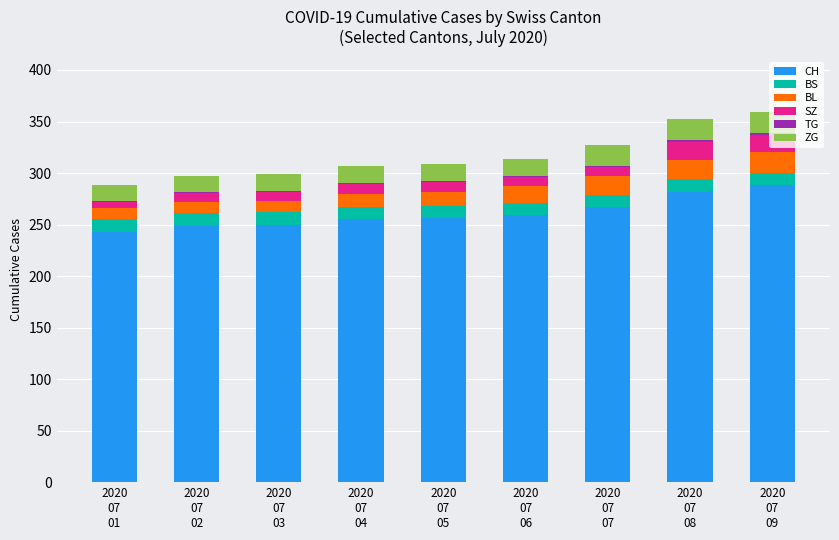

What is the highest value of the CH series?

288